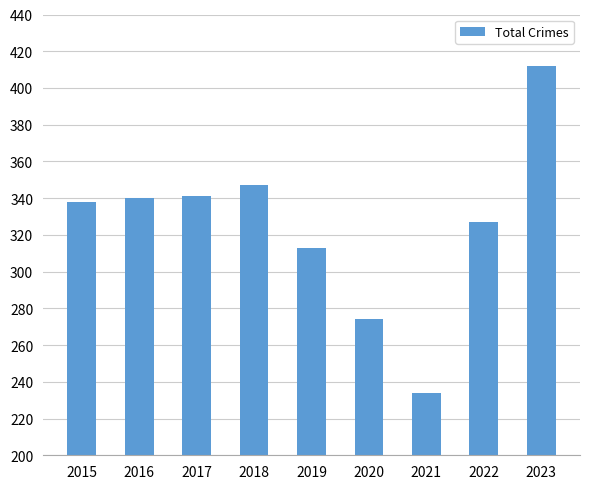

What is the value of the 9th bar from the left?

412